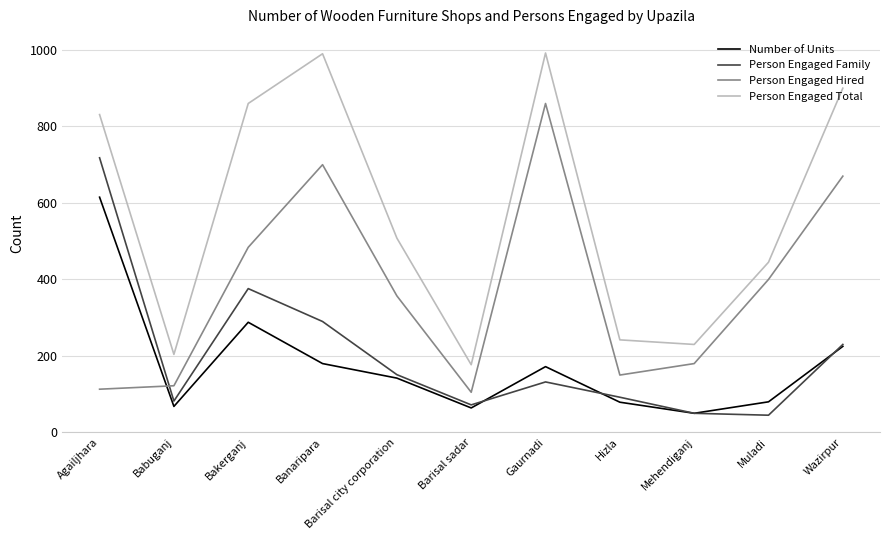

Between Babuganj and Barisal city corporation, which series saw the biggest shift?

Person Engaged Total